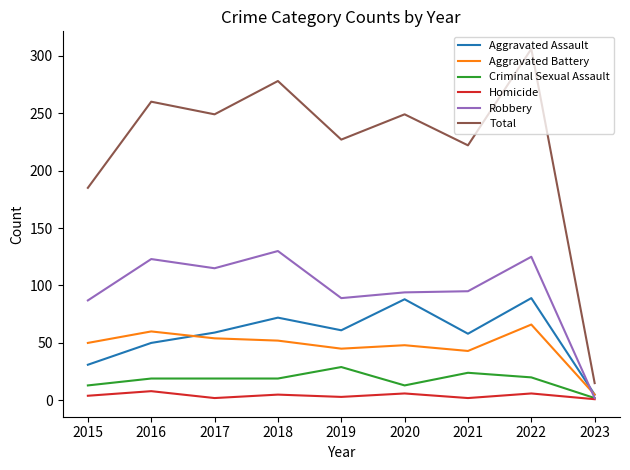

How many values in the Homicide series are below 4?

4